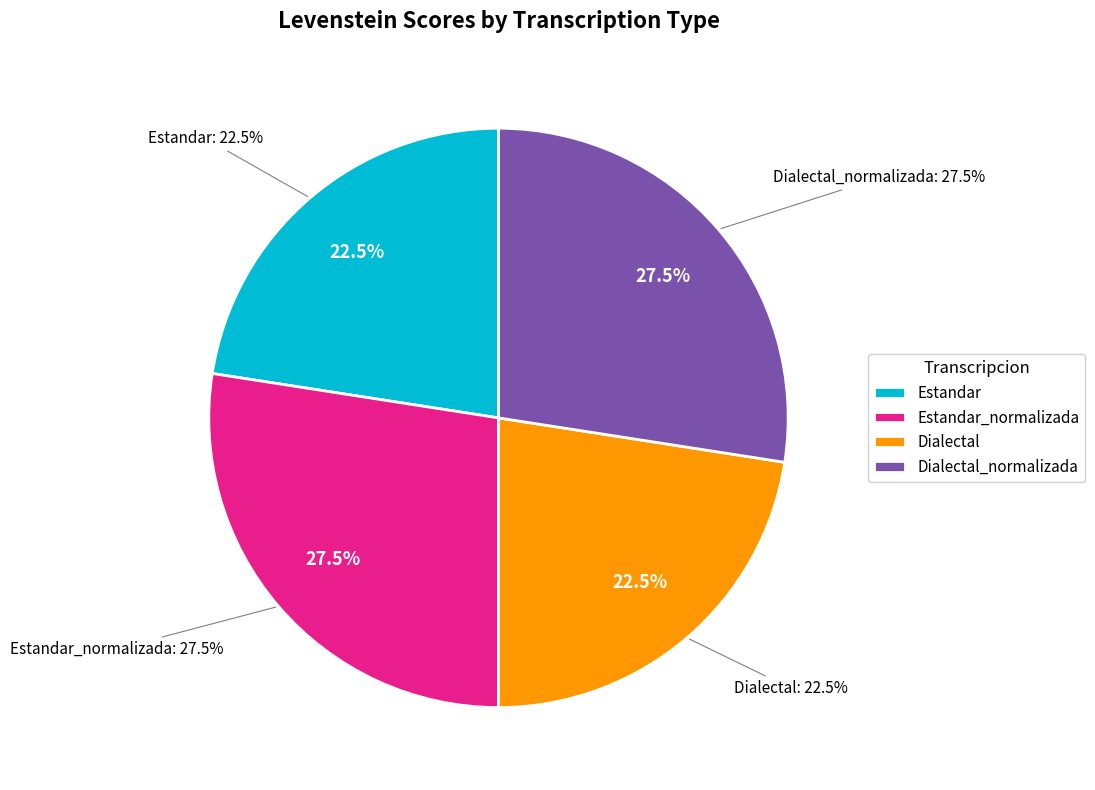

What is the change in value from Estandar to Estandar_normalizada?

+15.9